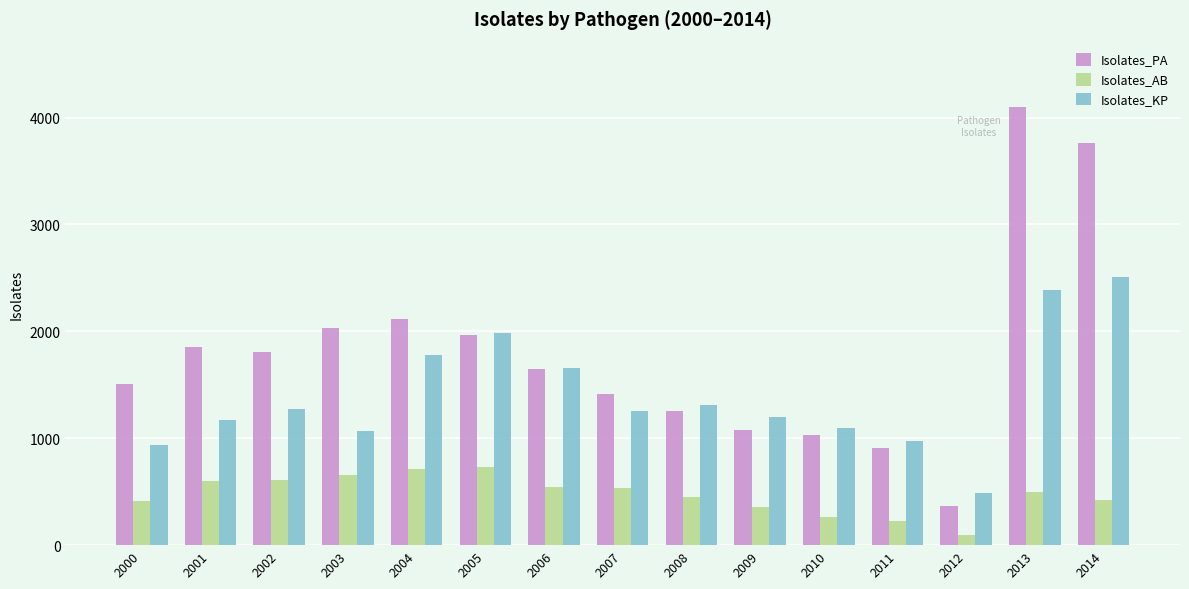

What is the greatest value displayed?

4096.1